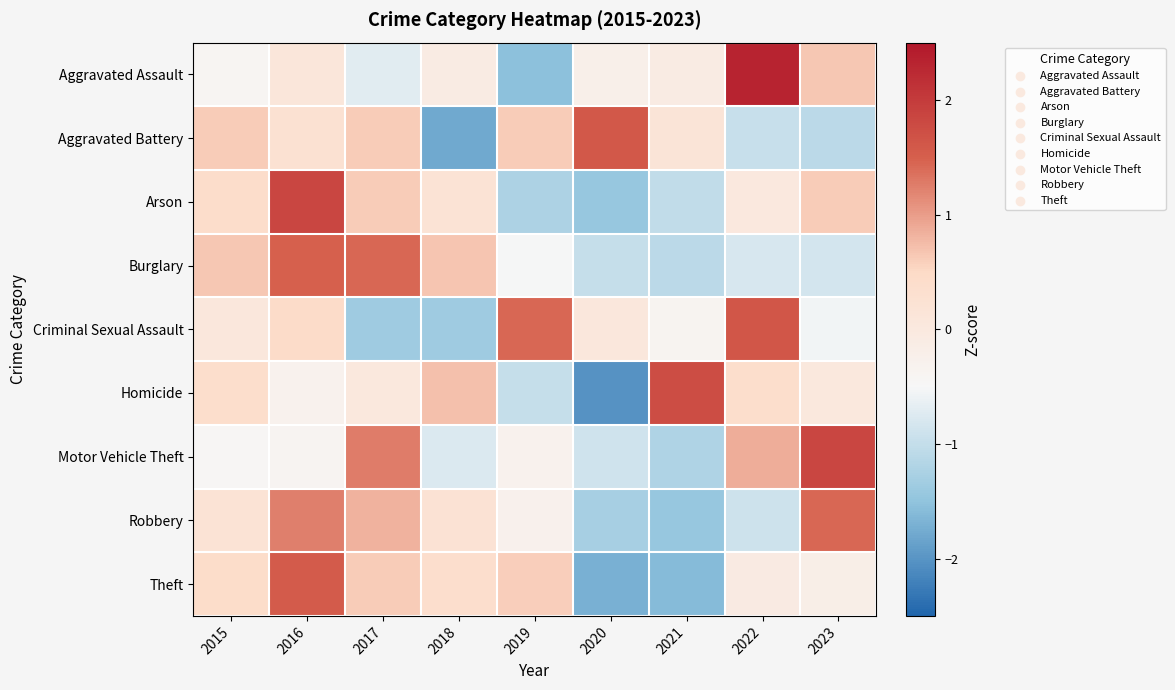

Reading left to right, list all the values displayed in this chart.

Aggravated Assault: 2015=-0.4	2016=0.1	2017=-0.7	2018=-0.1	2019=-1.5	2020=-0.2	2021=-0.1	2022=2.3	2023=0.7
Aggravated Battery: 2015=0.6	2016=0.3	2017=0.6	2018=-1.8	2019=0.6	2020=1.6	2021=0.1	2022=-1.0	2023=-1.1
Arson: 2015=0.4	2016=1.8	2017=0.6	2018=0.2	2019=-1.2	2020=-1.4	2021=-1.0	2022=0.0	2023=0.6
Burglary: 2015=0.6	2016=1.5	2017=1.4	2018=0.7	2019=-0.5	2020=-1.0	2021=-1.1	2022=-0.8	2023=-0.9
Criminal Sexual Assault: 2015=0.0	2016=0.4	2017=-1.3	2018=-1.3	2019=1.4	2020=0.0	2021=-0.4	2022=1.6	2023=-0.6
Homicide: 2015=0.4	2016=-0.3	2017=0.0	2018=0.7	2019=-1.0	2020=-2.0	2021=1.7	2022=0.4	2023=0.0
Motor Vehicle Theft: 2015=-0.4	2016=-0.4	2017=1.3	2018=-0.8	2019=-0.3	2020=-0.9	2021=-1.2	2022=0.9	2023=1.8
Robbery: 2015=0.2	2016=1.2	2017=0.8	2018=0.2	2019=-0.3	2020=-1.3	2021=-1.4	2022=-0.9	2023=1.4
Theft: 2015=0.4	2016=1.6	2017=0.6	2018=0.4	2019=0.6	2020=-1.7	2021=-1.6	2022=-0.1	2023=-0.2